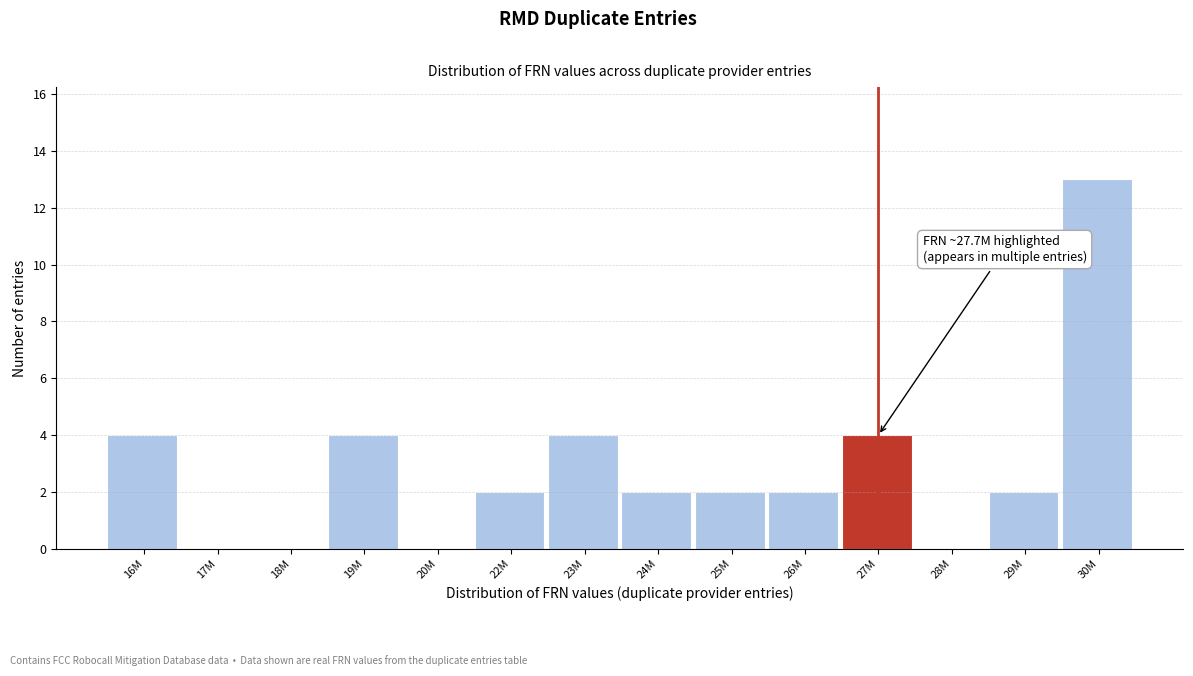

Reading left to right, what are all the values shown in this chart?

16M=4	17M=0	18M=0	19M=4	20M=0	22M=2	23M=4	24M=2	25M=2	26M=2	27M=4	28M=0	29M=2	30M=13